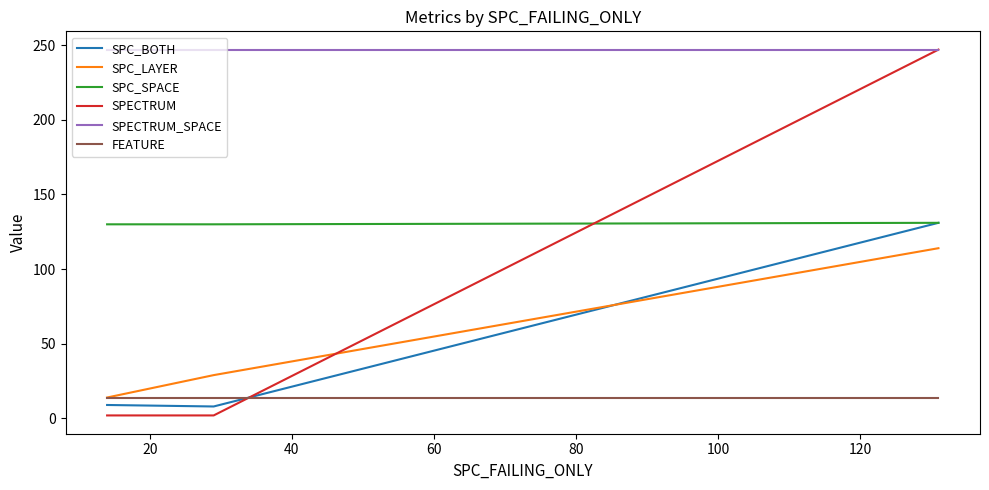

What is the difference between the maximum and minimum values in the SPC_LAYER series?

100